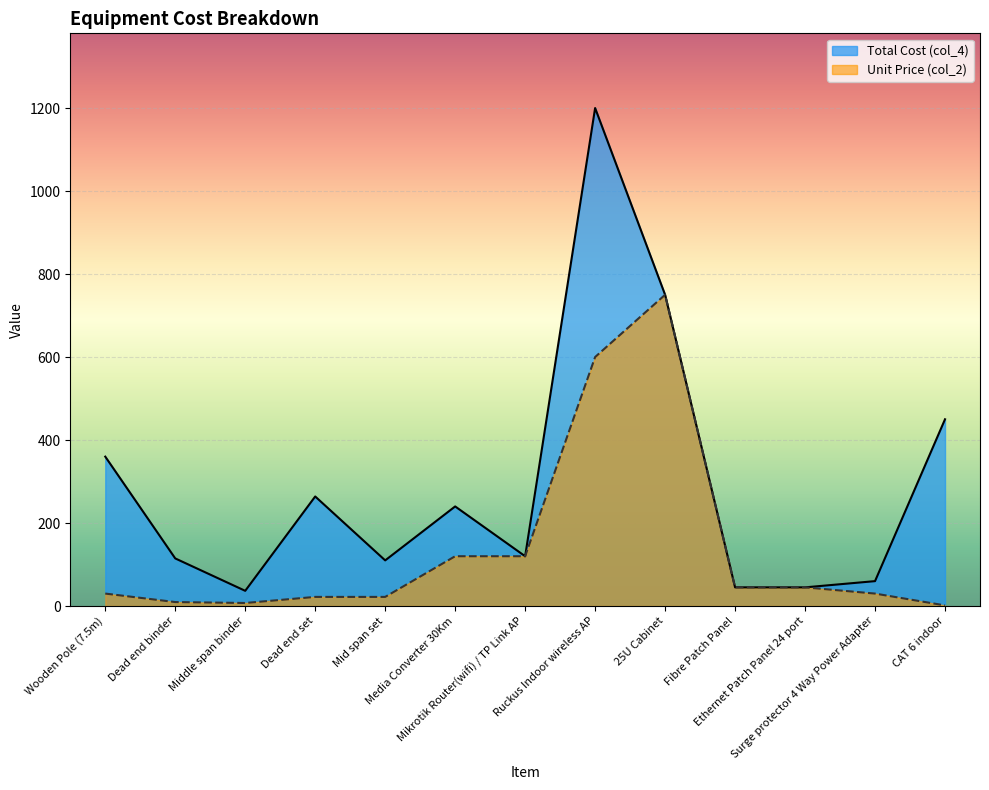

True or false: Total Cost (col_4) has more than 0 points higher than both neighbors.

True